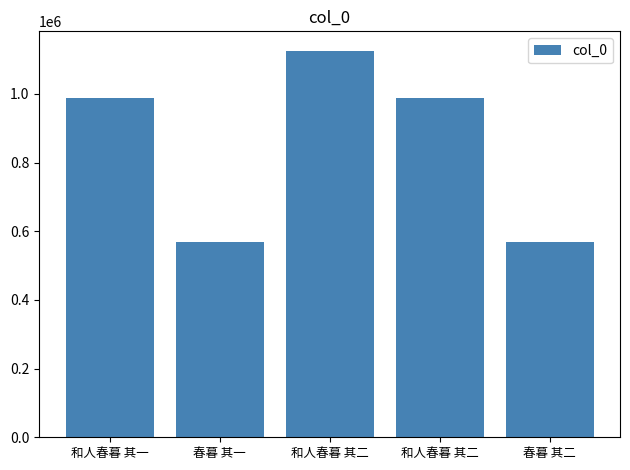

List the labels in order of value, smallest first.

春暮 其一, 春暮 其二, 和人春暮 其二, 和人春暮 其一, 和人春暮 其二